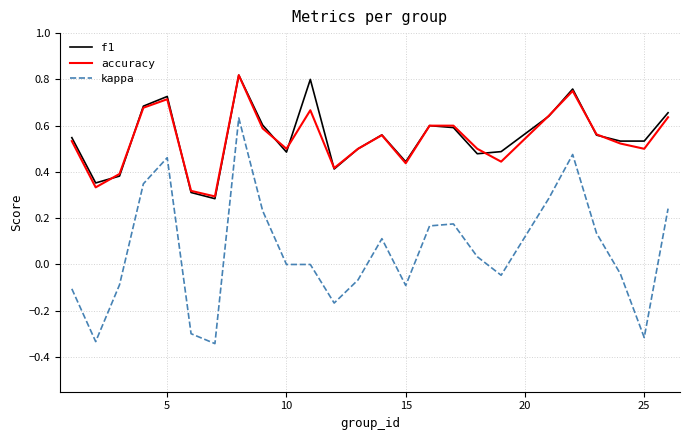

What is the sum of all kappa values?

1.4